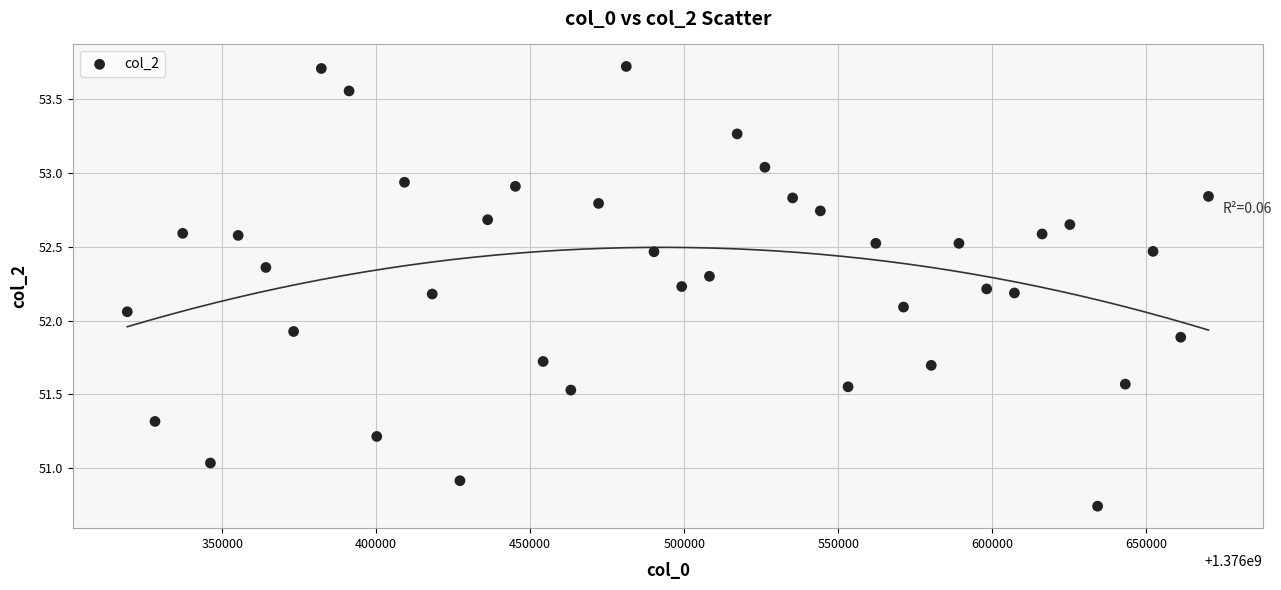

What is the range of Y values (max minus min)?

3.0